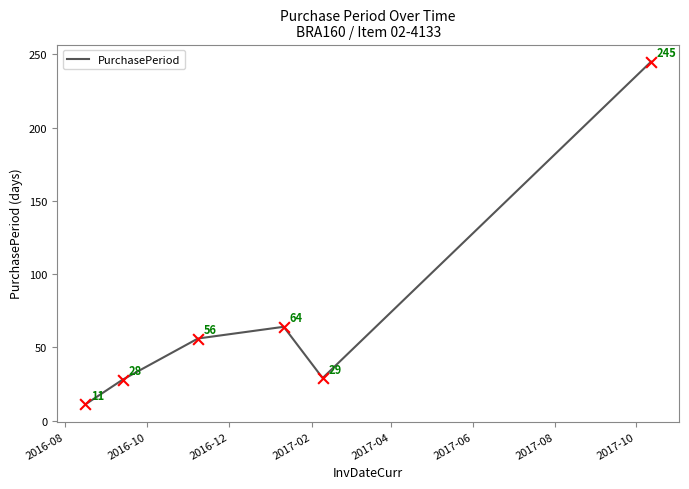

What is the minimum value shown in the chart?

11